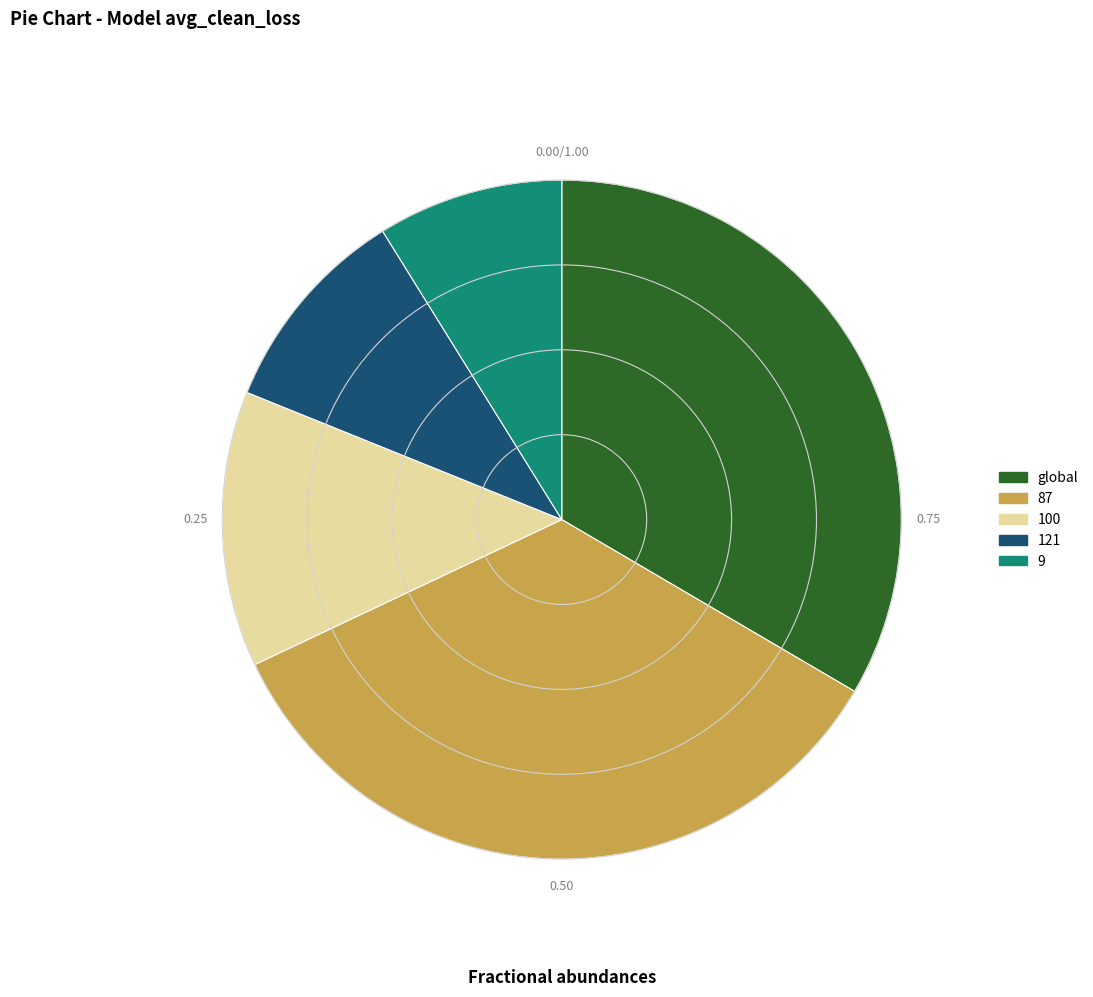

Is 87 the majority of the pie?

No